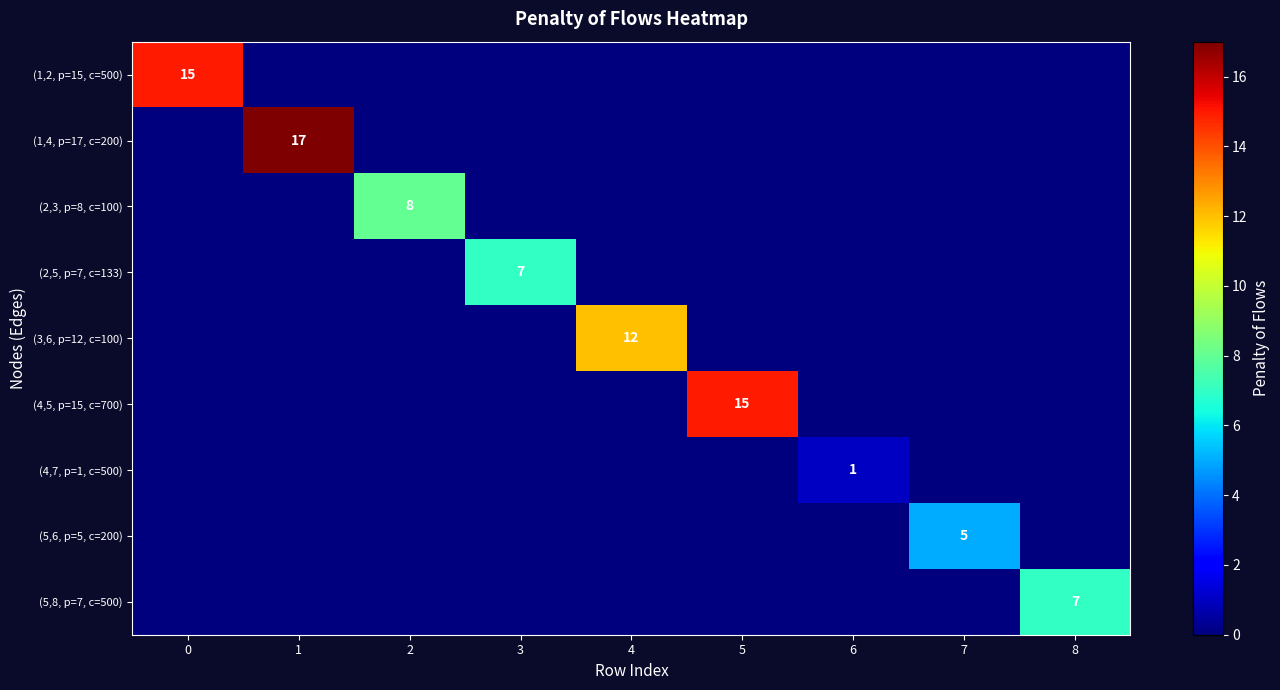

Is it true that (1,2, p=15, c=500) equals 9 at 4?

False